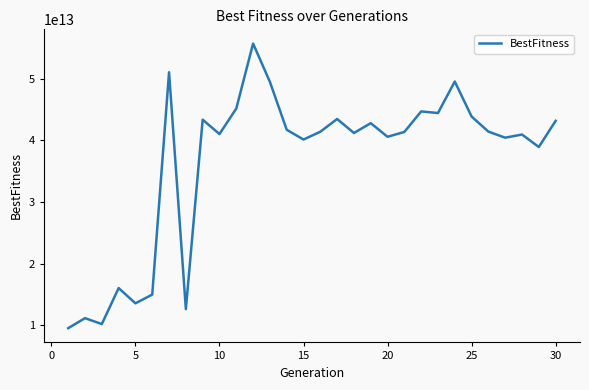

Does the chart display data point markers on the line(s)?

No